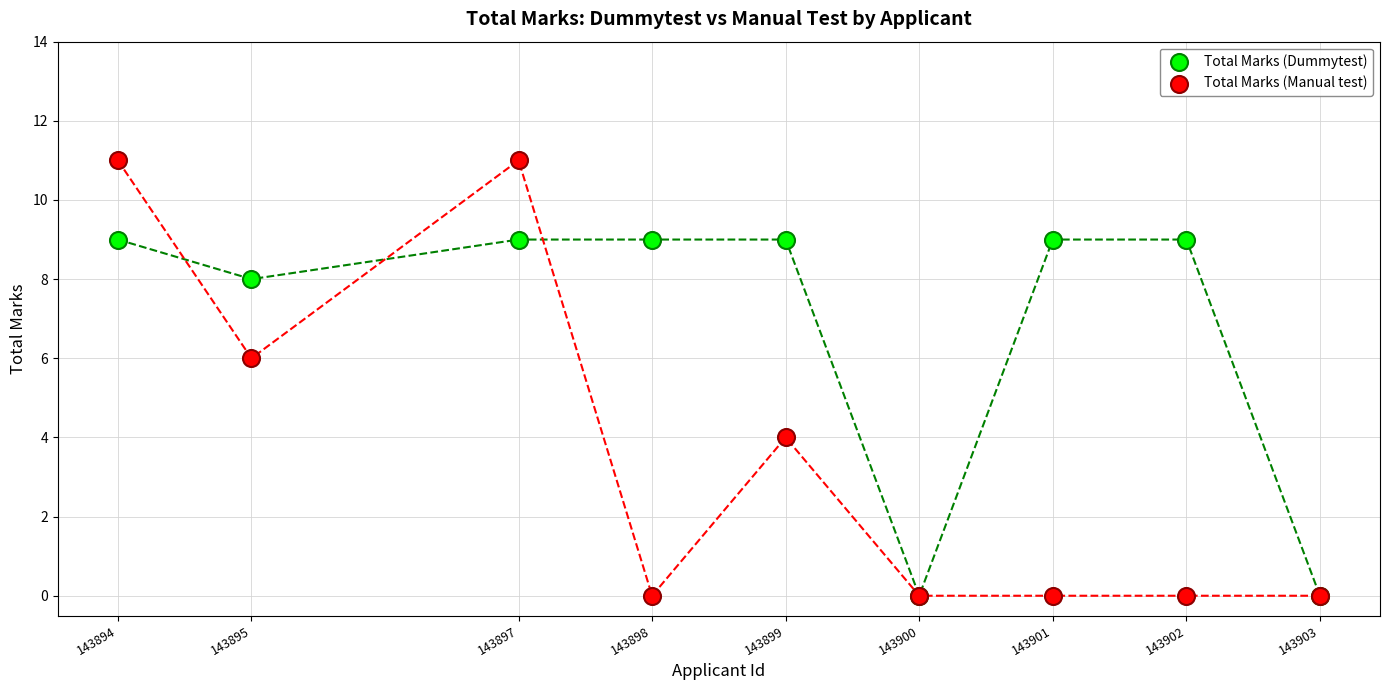

What are all the series names shown in the legend?

Total Marks (Dummytest), Total Marks (Manual test)